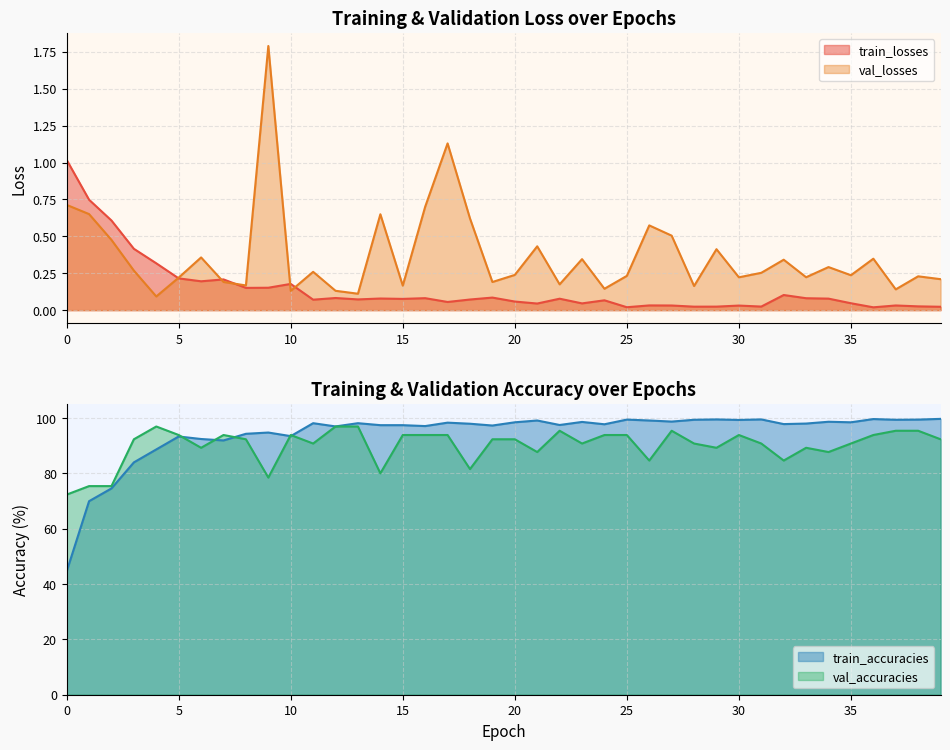

Is the value of train_accuracies at 3 greater than the value of val_losses at 20?

Yes